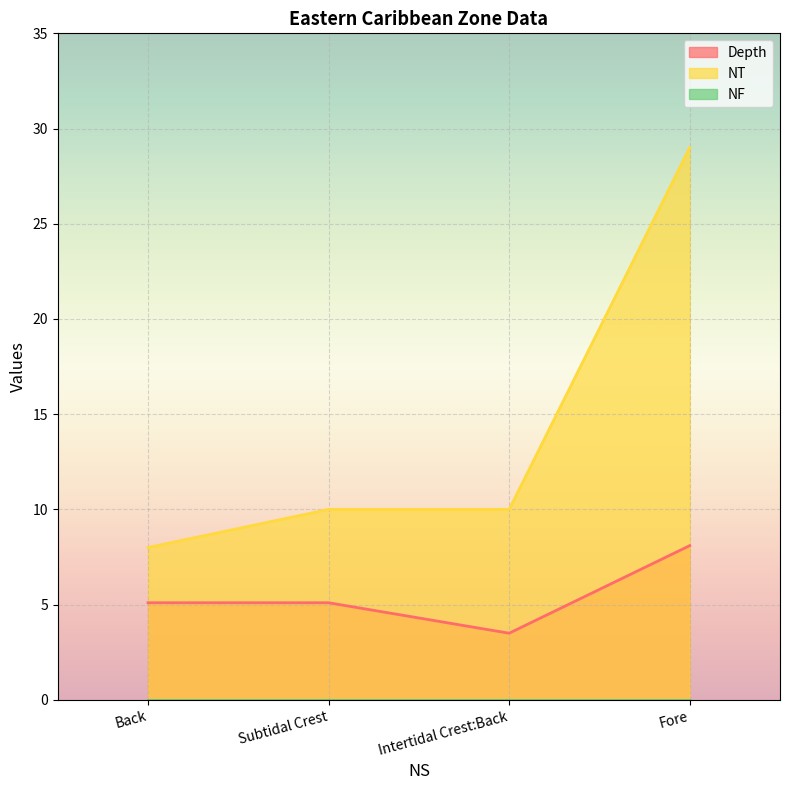

What is the difference between the maximum and second lowest values in the Depth series?

3.0